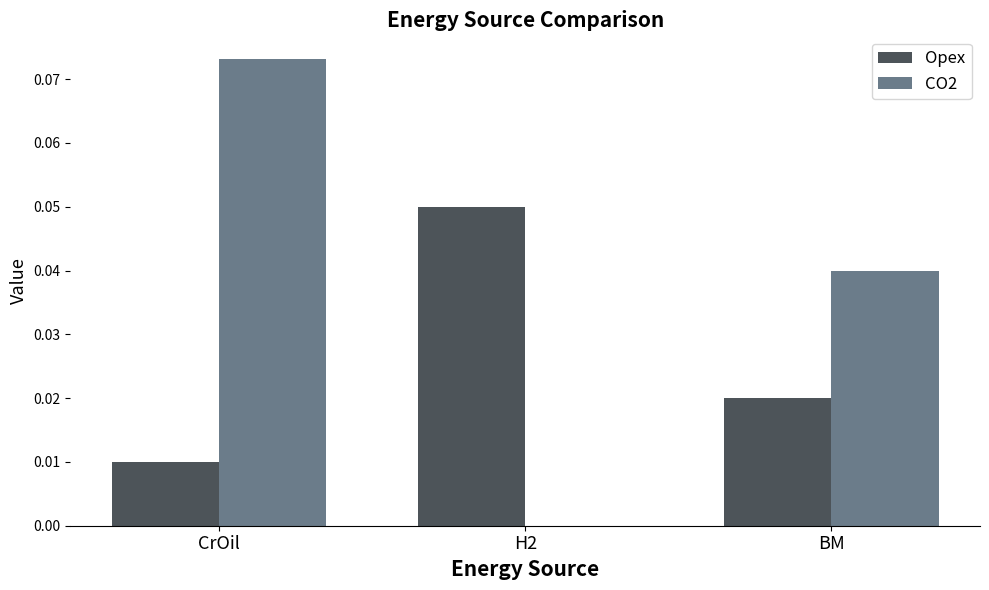

The Opex series shows 0.0 at H2. True or false?

False